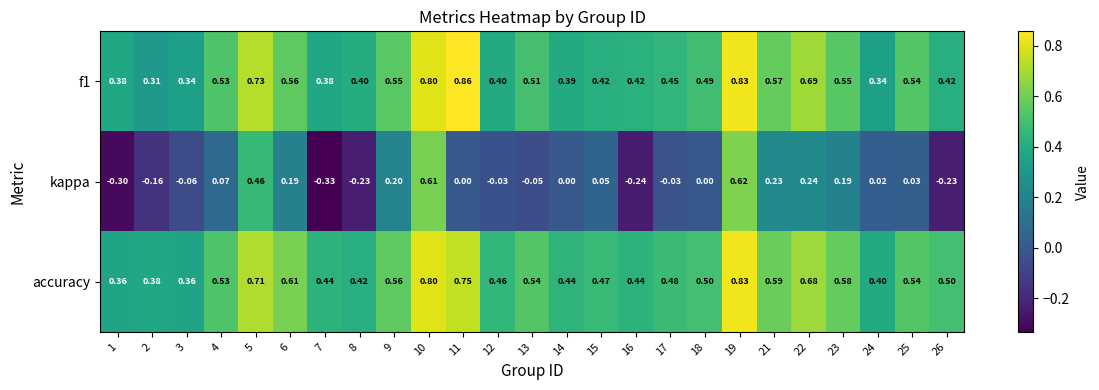

Which series has the largest total across all categories?

accuracy